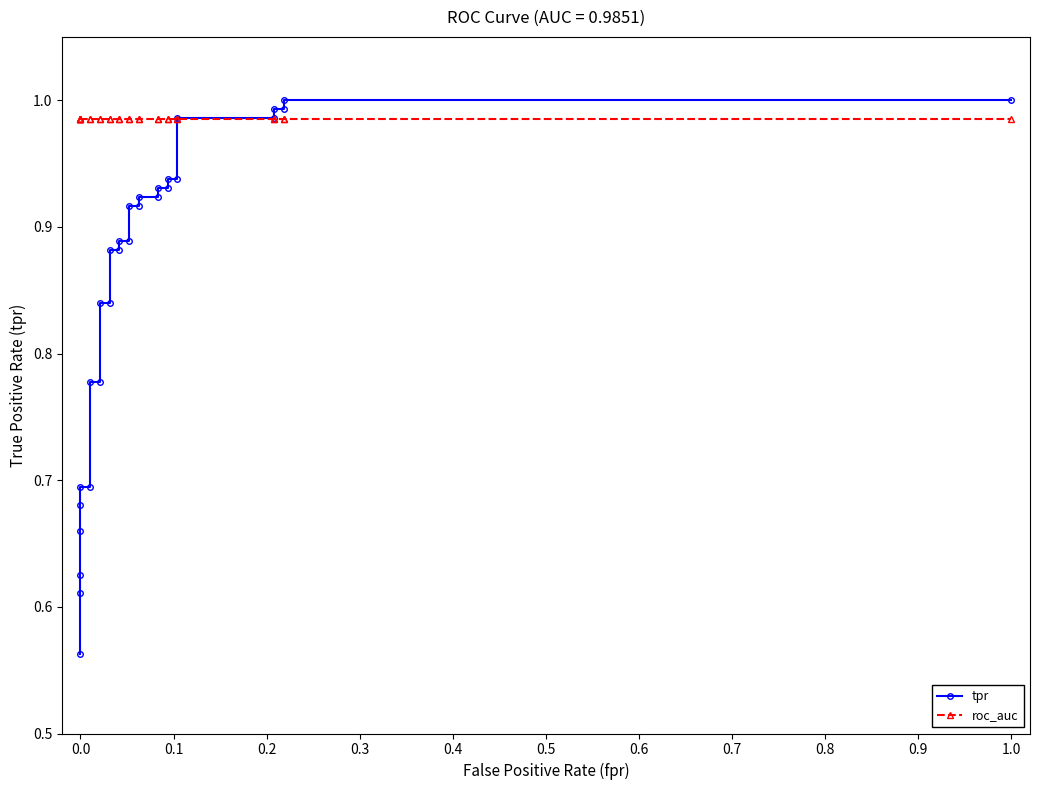

Count the number of categories in the chart.

29